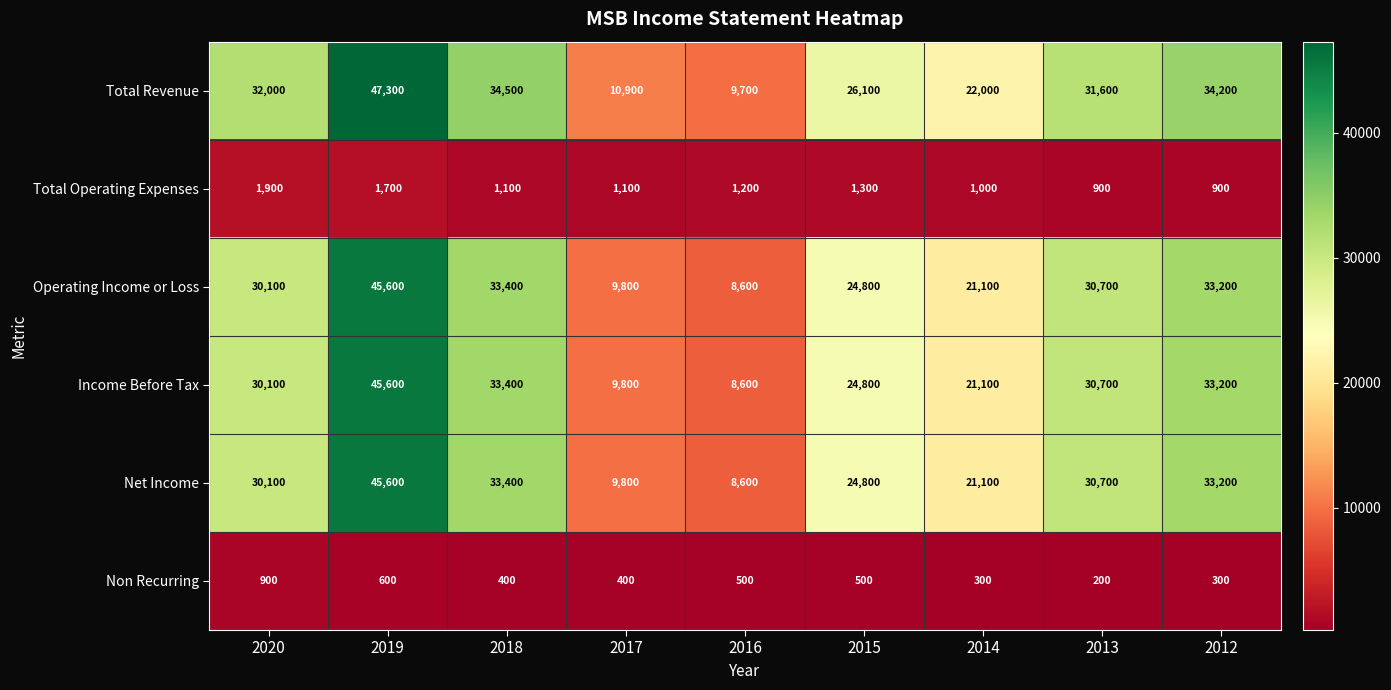

True or false: Income Before Tax has a value of 24411 at 2019.

False